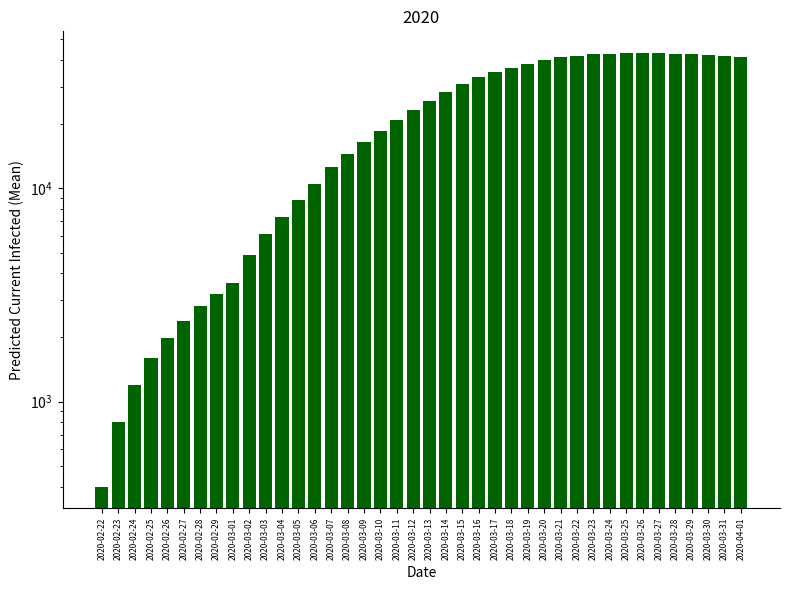

Approximately how many times larger is the value at 2020-03-16 compared to 2020-03-26?

0.8